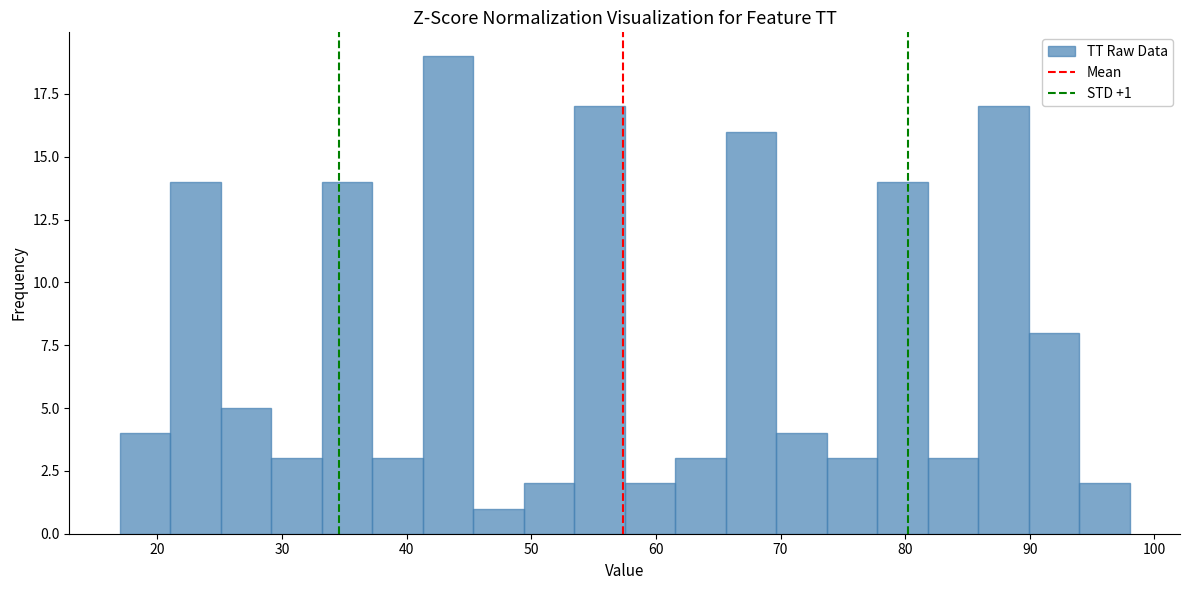

Which range on the x-axis has the tallest bar?

41 to 45